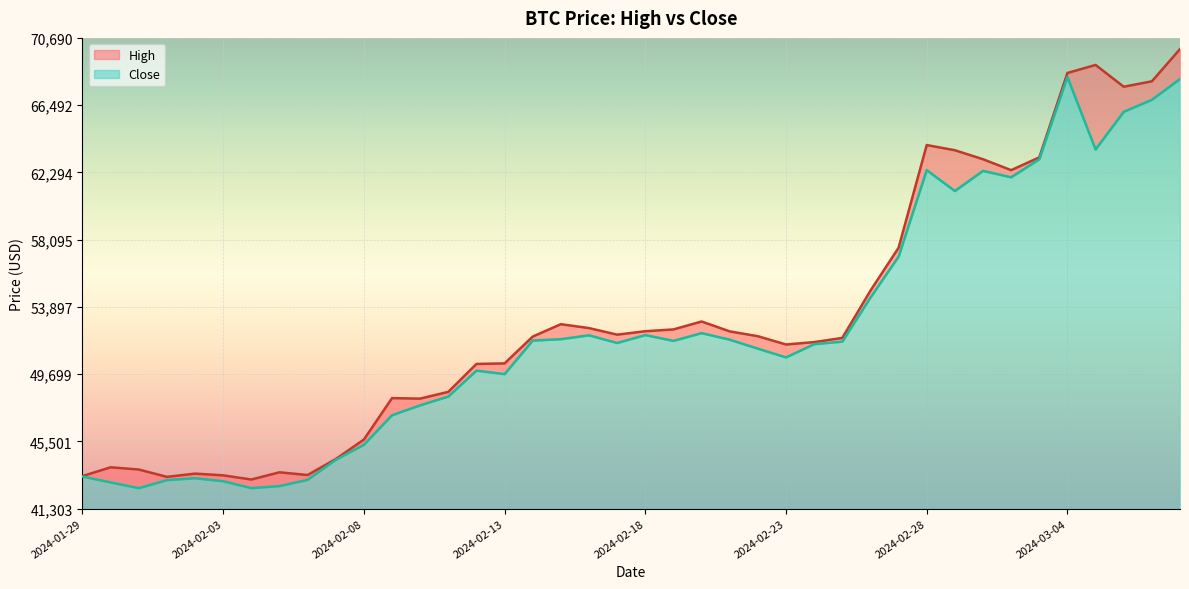

What is the smallest value displayed?

42580.0